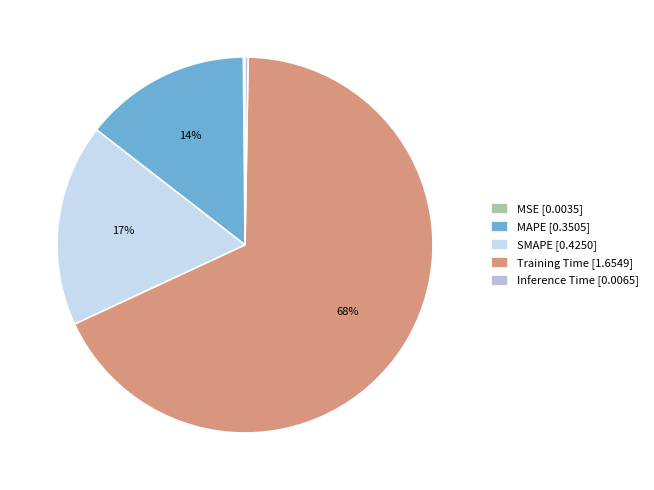

How much of the chart is everything except SMAPE?

82.6%